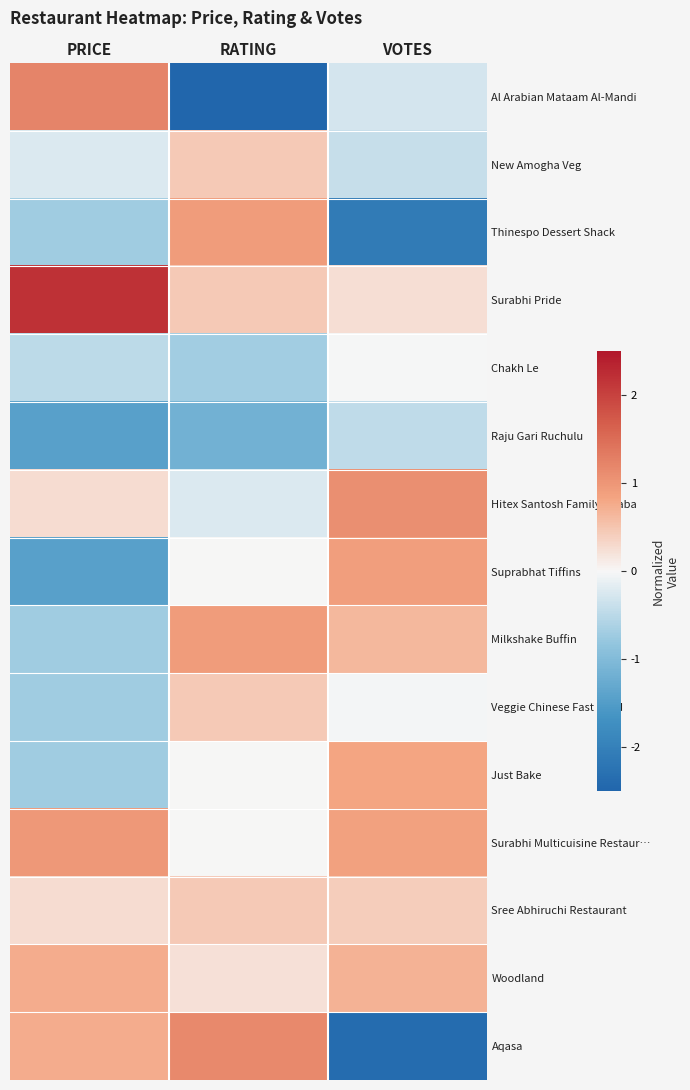

Between PRICE and VOTES, which is larger?

PRICE